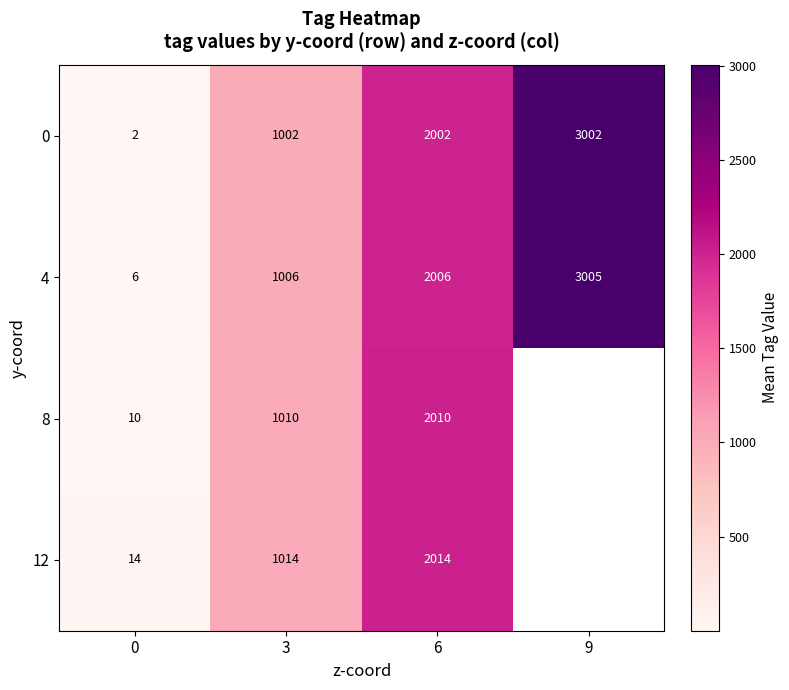

Is the value of 12 at 0 greater than the value of 0 at 9?

No